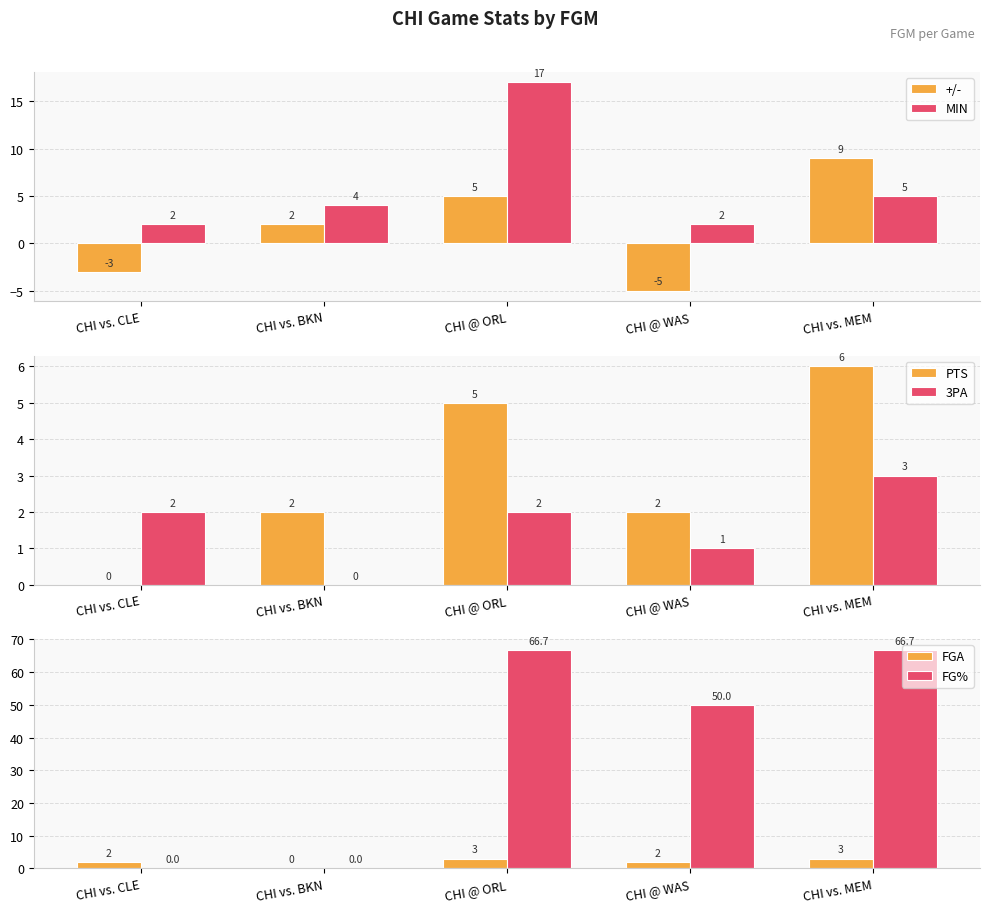

Reading right to left, what are all the values shown in this chart?

+/-: 9.0	-5.0	5.0	2.0	-3.0
MIN: 5.0	2.0	17.0	4.0	2.0
PTS: 6.0	2.0	5.0	2.0	0.0
3PA: 3.0	1.0	2.0	0.0	2.0
FGA: 3.0	2.0	3.0	0.0	2.0
FG%: 66.7	50.0	66.7	0.0	0.0